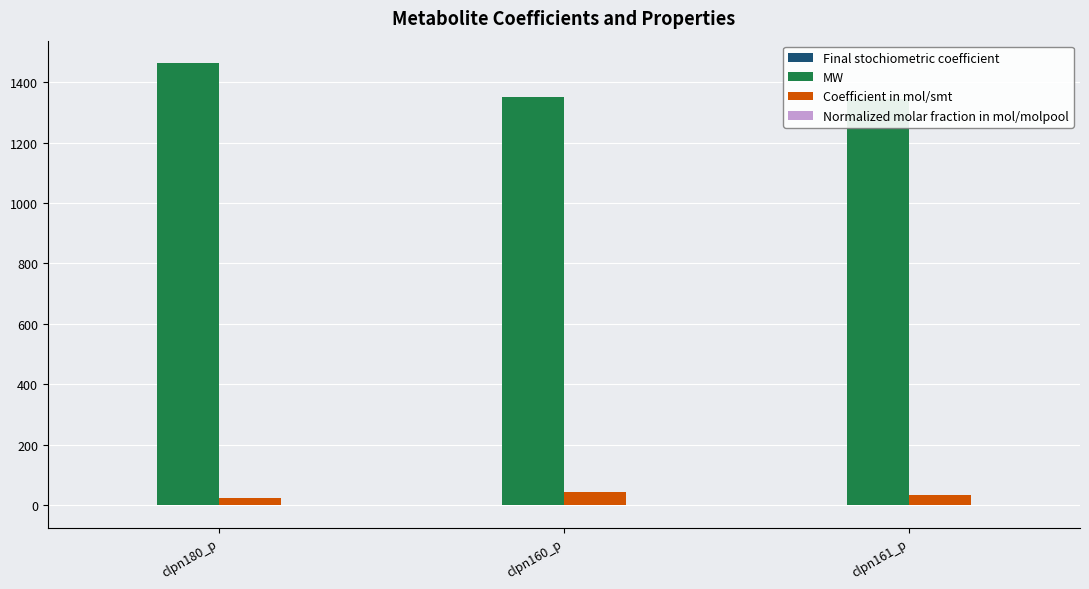

What is the average value of the Coefficient in mol/smt series?

33.7